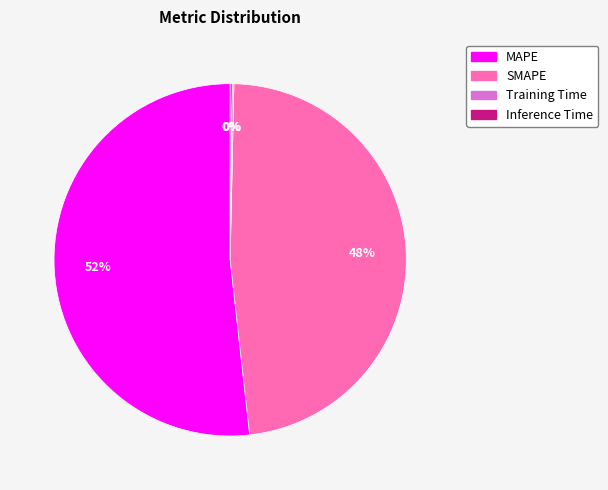

What is the largest slice in the pie chart?

MAPE